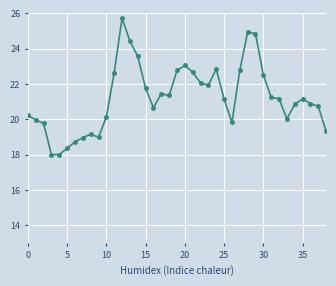

What is the difference between the second highest and second lowest values?

6.9